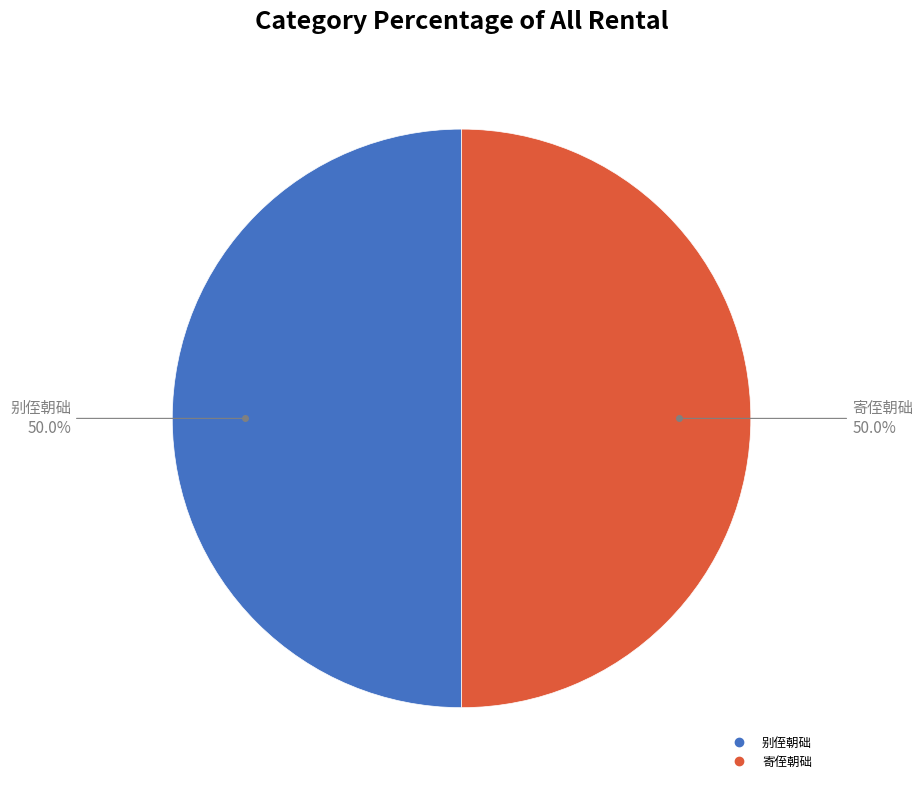

What is the ratio of the value at 寄侄朝础 to the value at 别侄朝础?

1.0